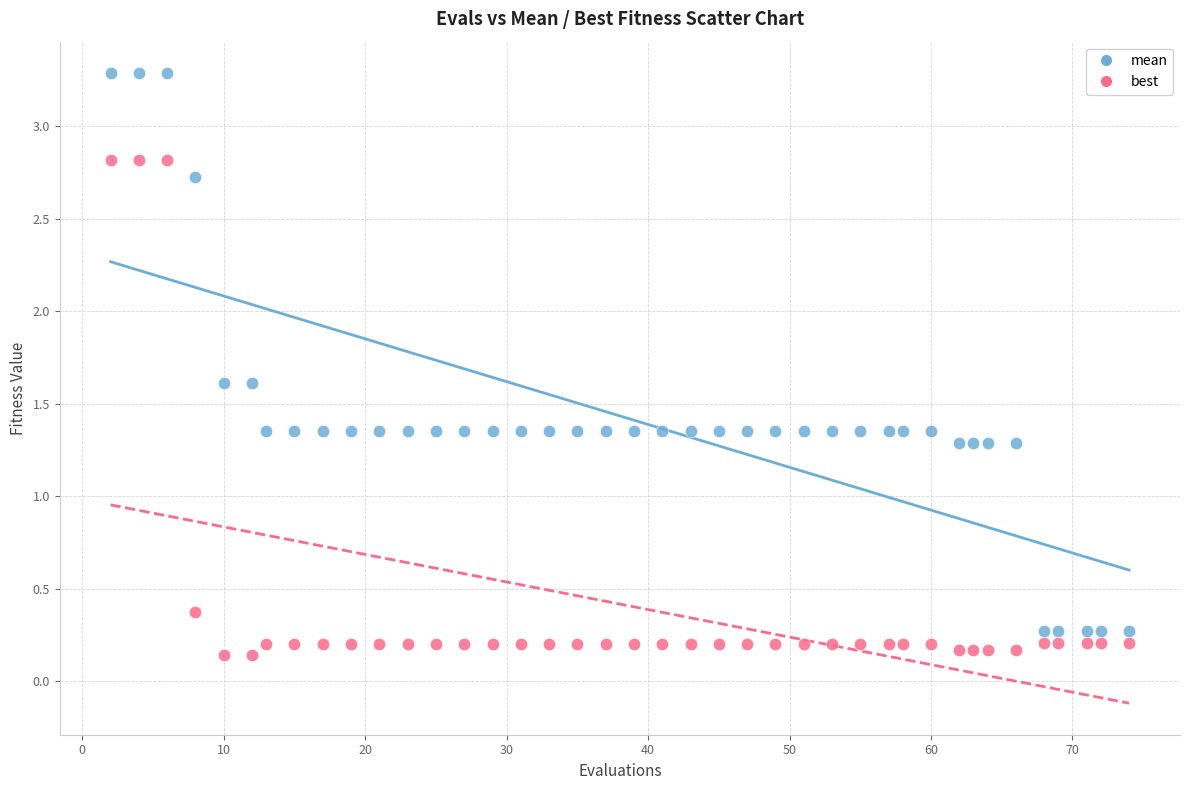

Which series reaches the maximum Y coordinate?

mean